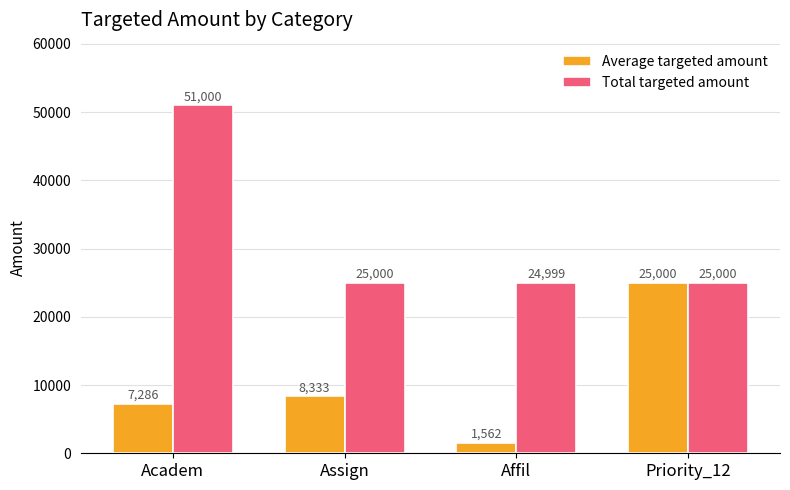

Which category has the highest value in the Average targeted amount series?

Priority_12